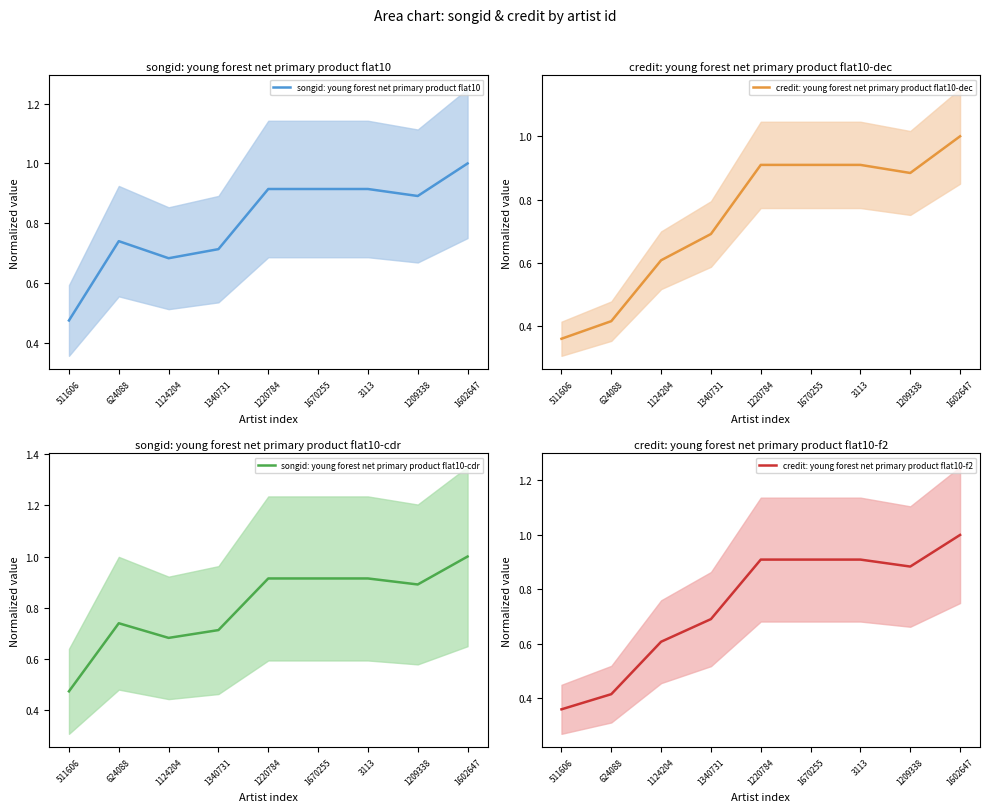

Does the chart have visible grid lines?

No